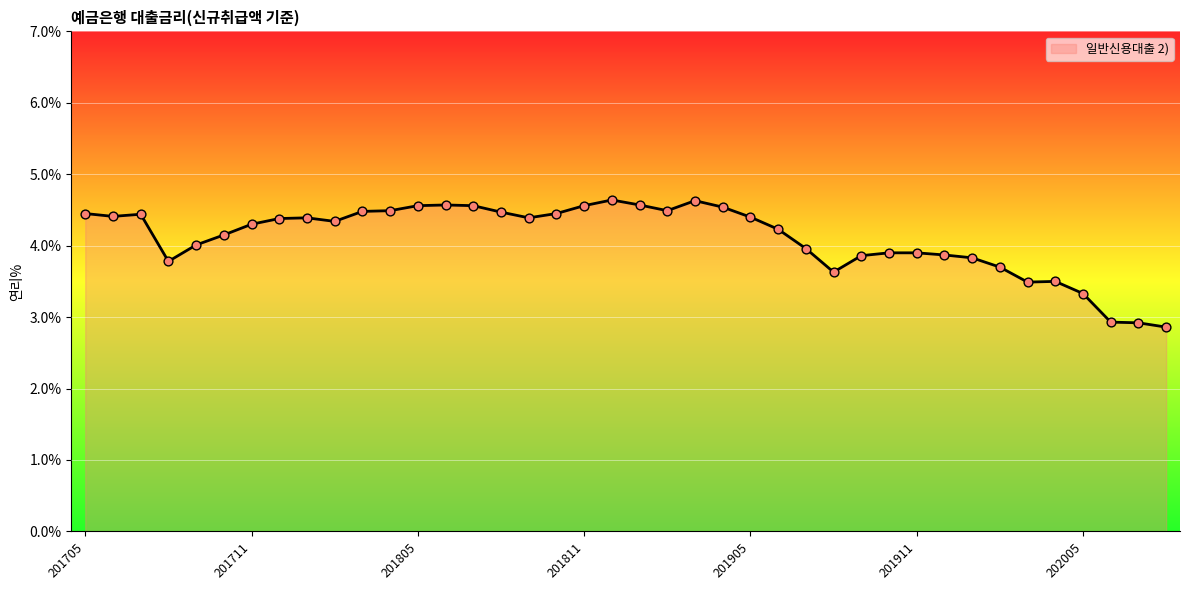

What is the difference between the maximum and minimum values?

1.8